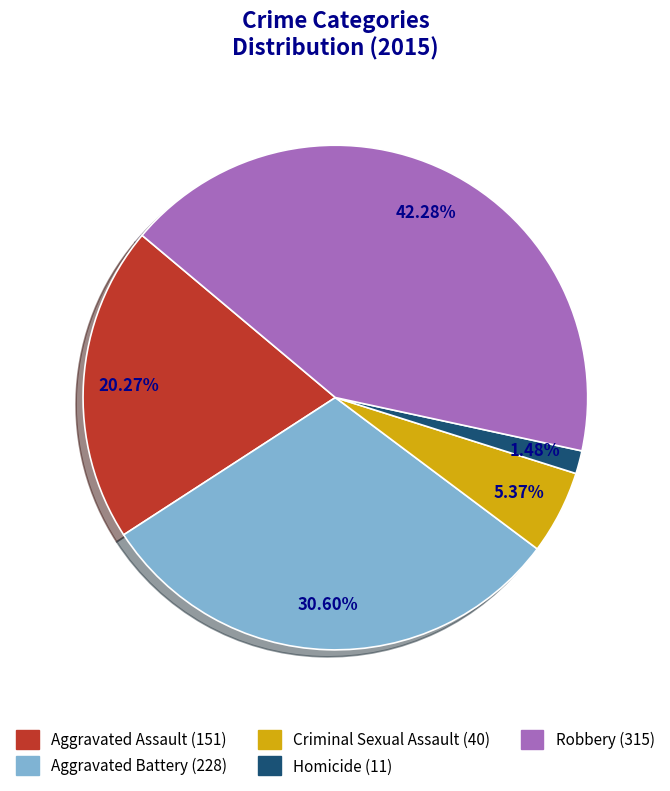

To the nearest percent, what is the difference between the largest and smallest slice percentages?

41%